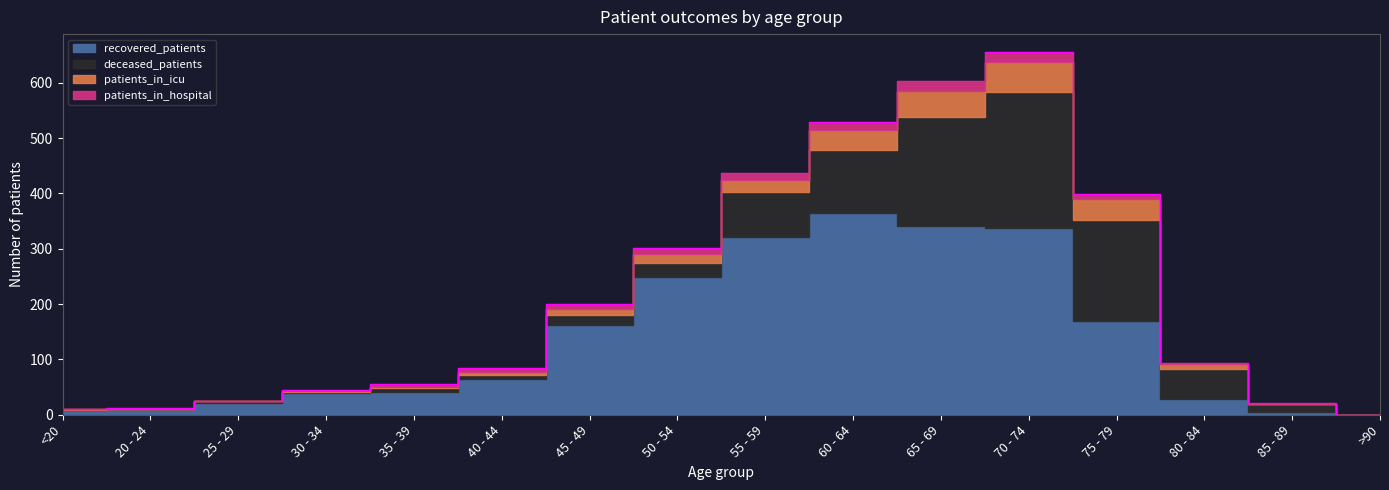

What is the label of the 11th point from the left?

65 - 69